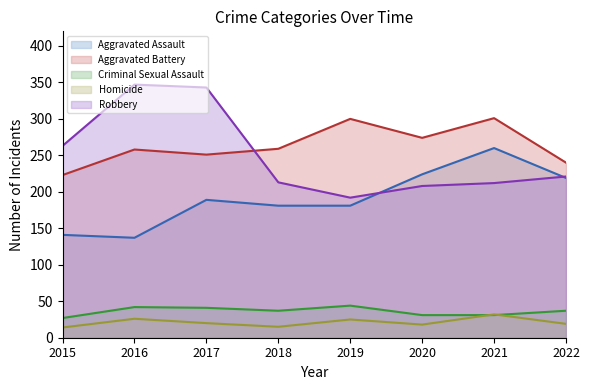

Reading left to right, transcribe all the data shown in this chart.

Aggravated Assault: 141	137	189	181	181	224	260	219
Aggravated Battery: 223	258	251	259	300	274	301	240
Criminal Sexual Assault: 27	42	41	37	44	31	31	37
Homicide: 14	26	20	15	25	18	32	19
Robbery: 263	347	343	213	192	208	212	221